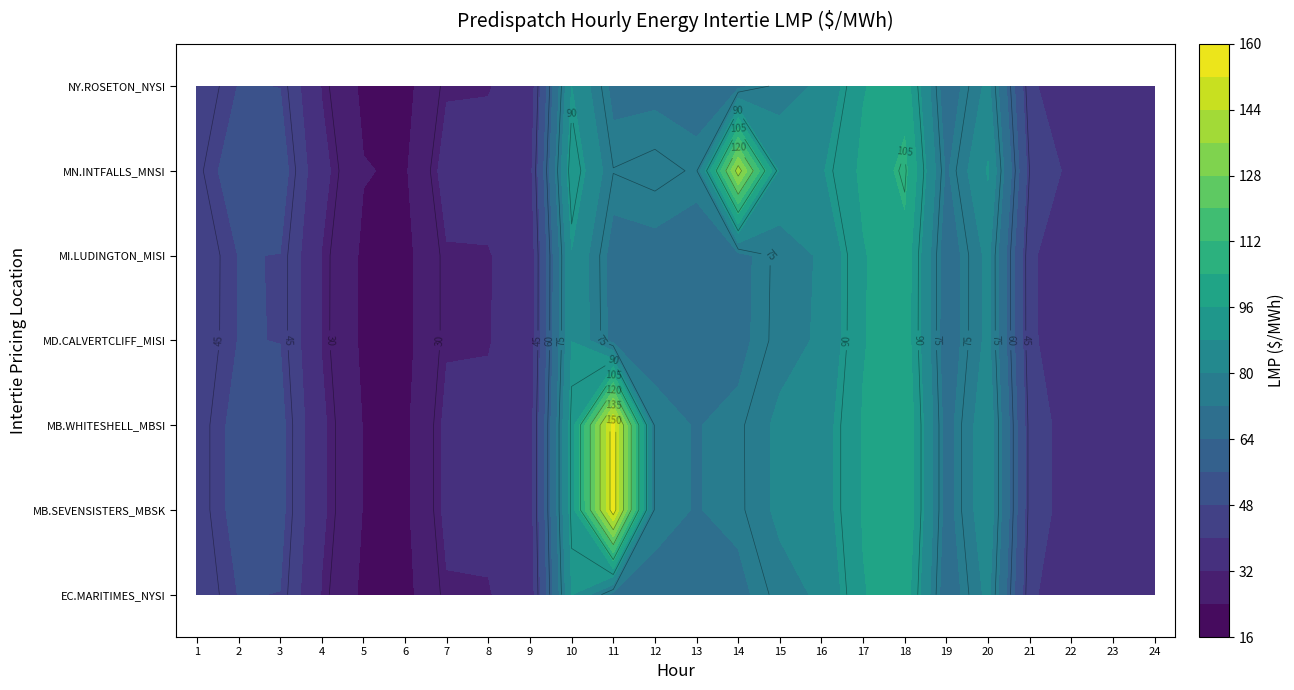

What is the maximum value for NY.ROSETON_NYSI?

100.7